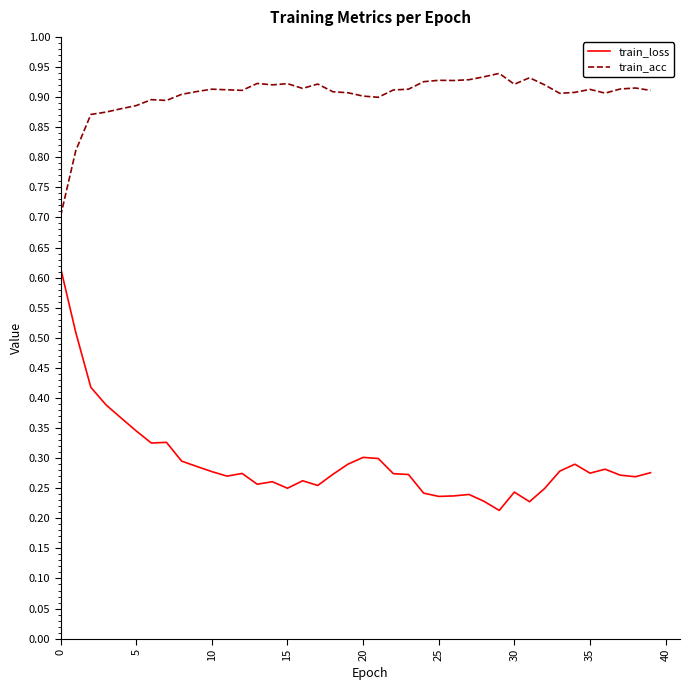

True or false: train_acc and train_loss intersect in this chart.

False